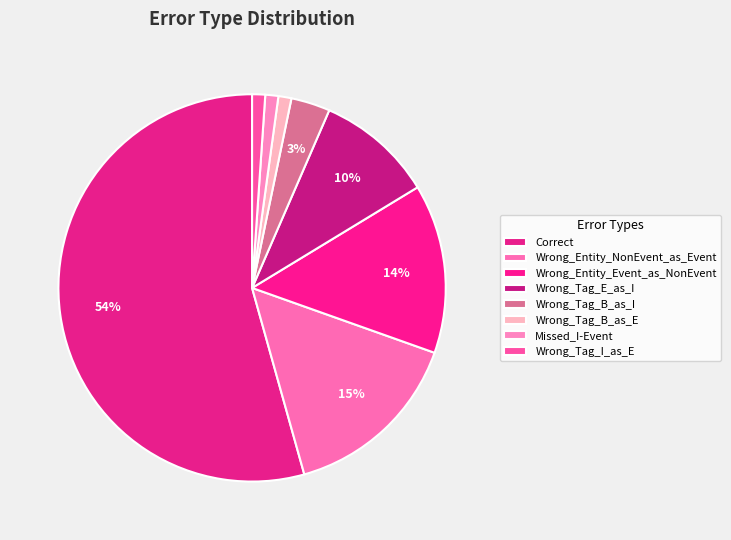

Rank the categories by value from lowest to highest.

Wrong_Tag_B_as_E, Missed_I-Event, Wrong_Tag_I_as_E, Wrong_Tag_B_as_I, Wrong_Tag_E_as_I, Wrong_Entity_Event_as_NonEvent, Wrong_Entity_NonEvent_as_Event, Correct